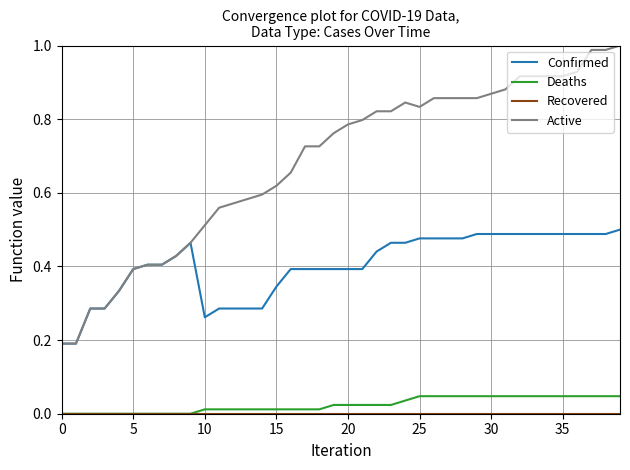

Which series has the widest spread of values?

Active